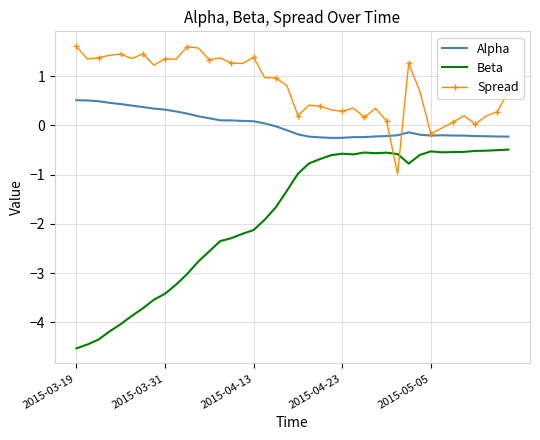

Which series ends up on top after the final intersection of Spread and Beta?

Spread